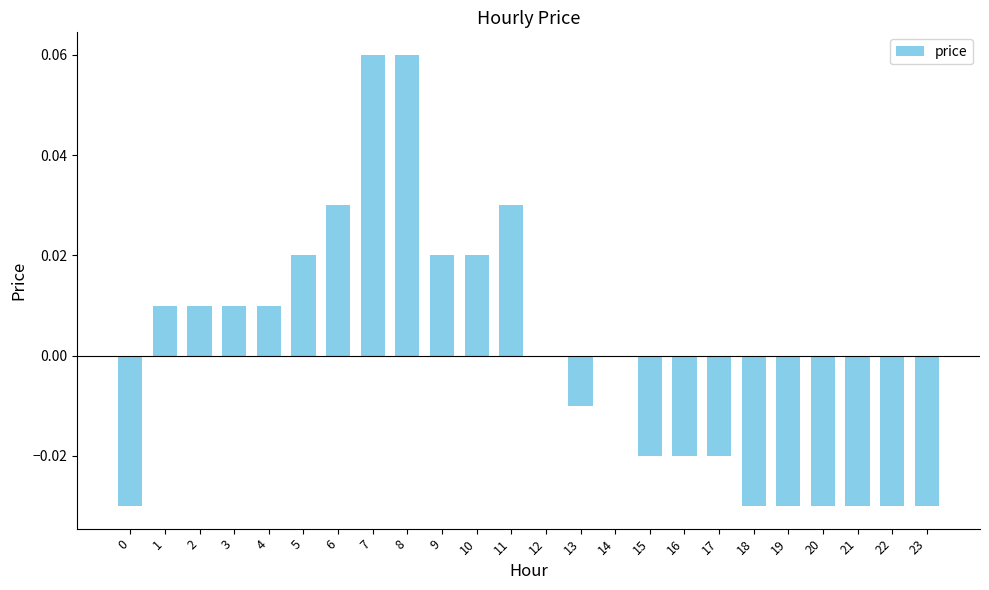

Is it true that the value at 3 is 0.0?

True